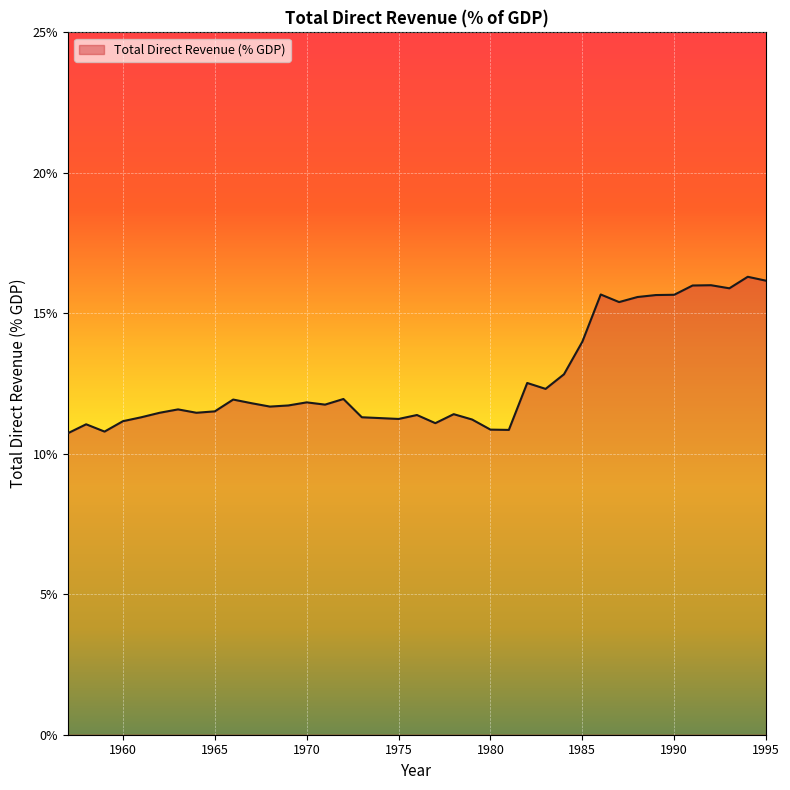

What is the difference between the maximum and minimum values?

5.6